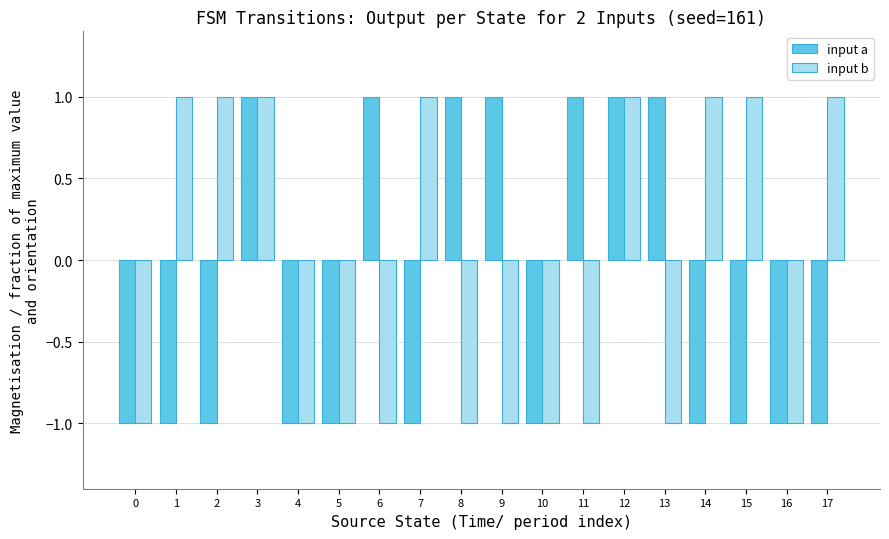

True or false: input a has a value of -2 at 0.

False